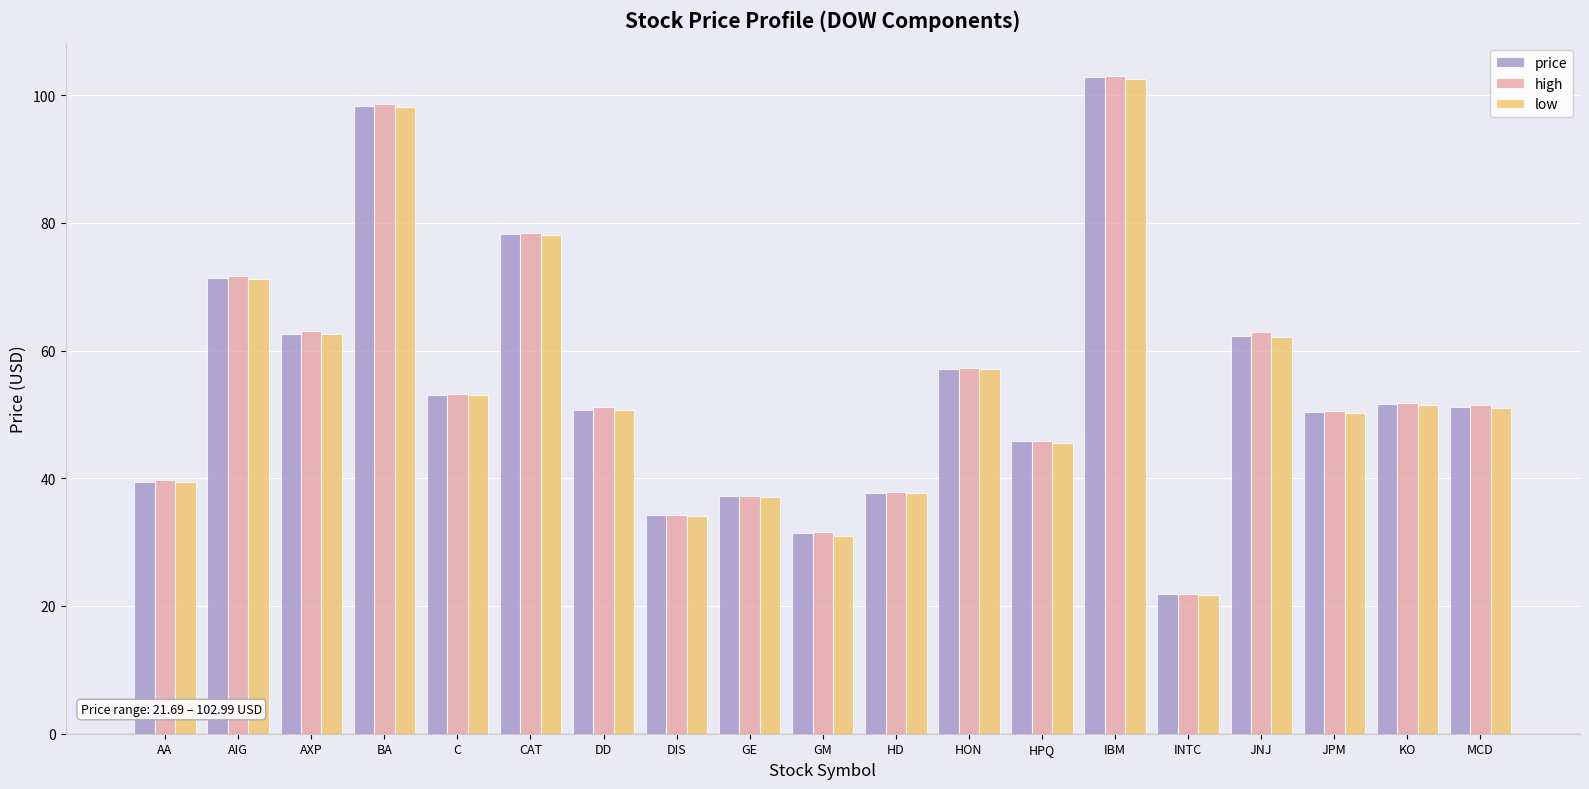

Are the bars horizontal?

No